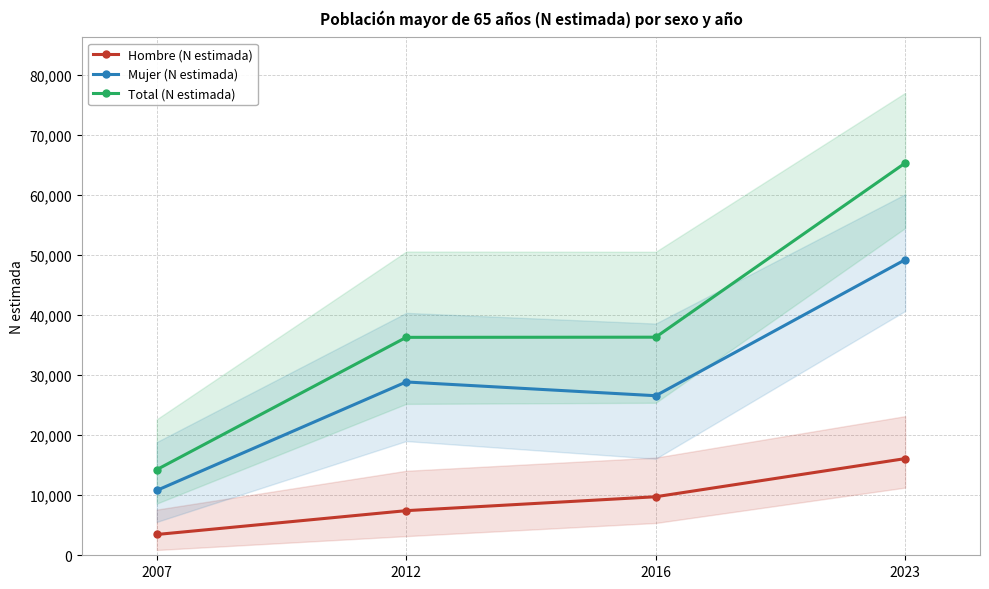

The Mujer (N estimada) series shows 5392 at 2007. True or false?

False